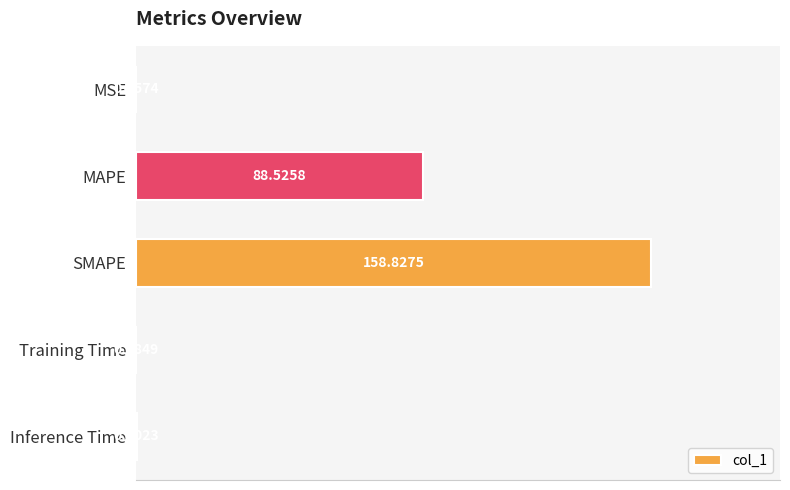

What is the sum of all values?

247.8